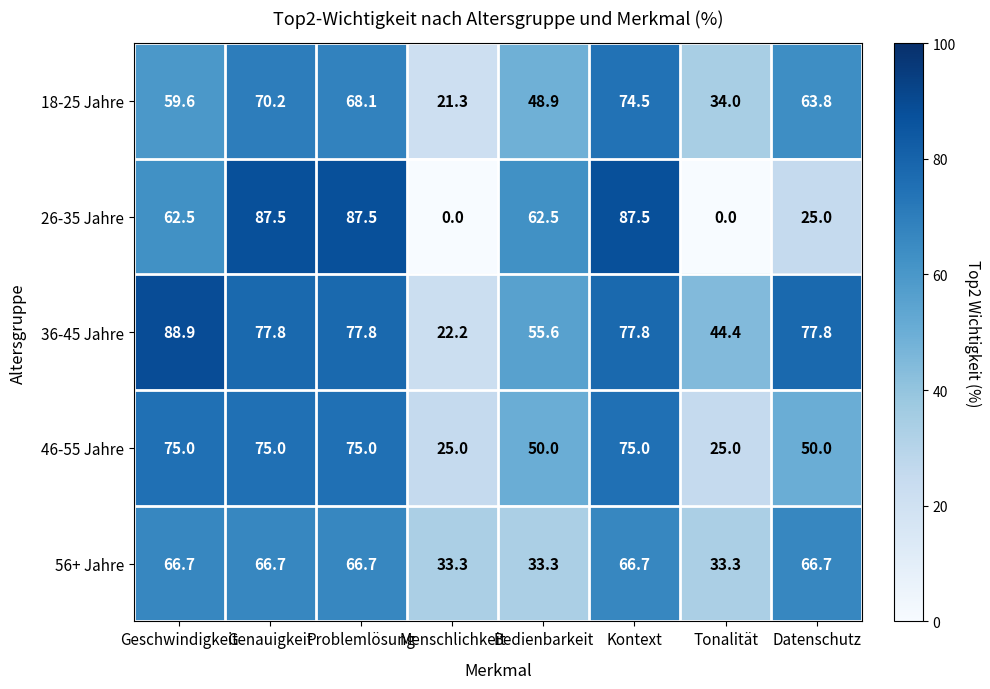

How many categories are shown in the chart?

8